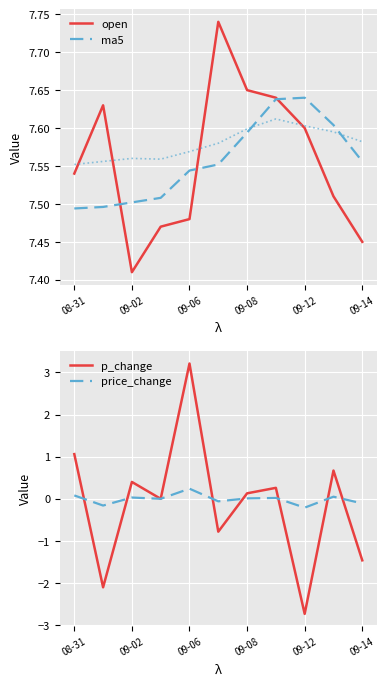

What is the highest value of the p_change series?

3.2